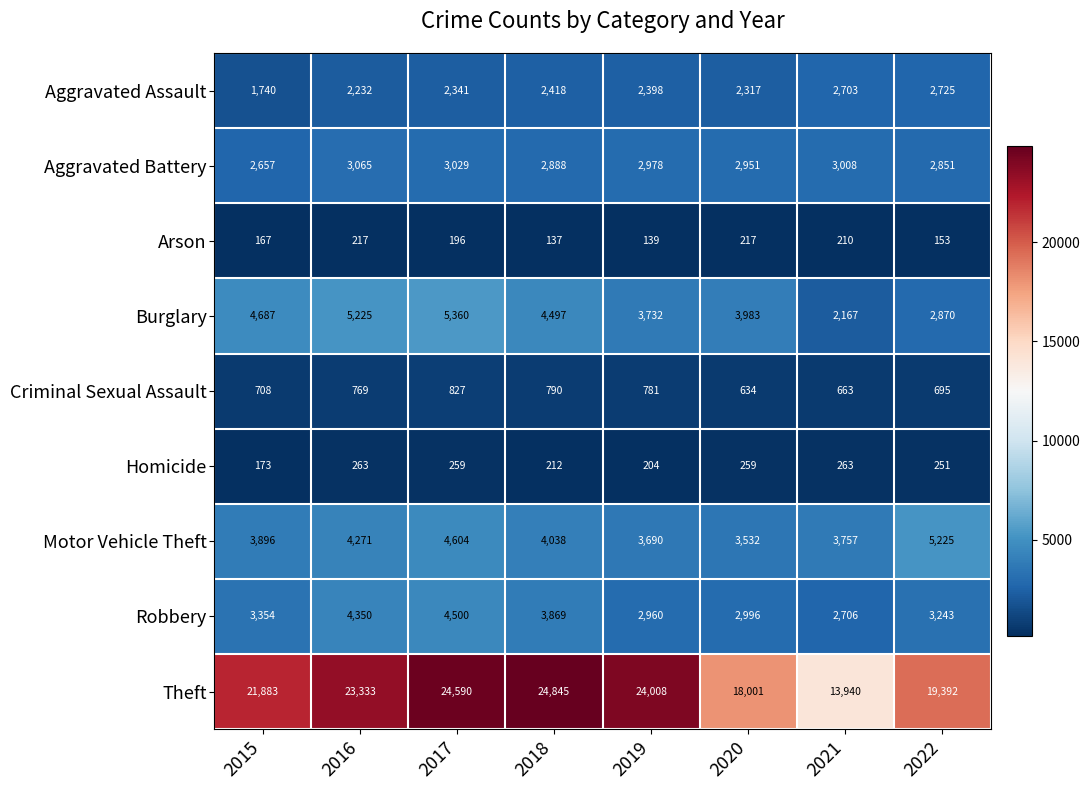

How many data points does each series have?

8